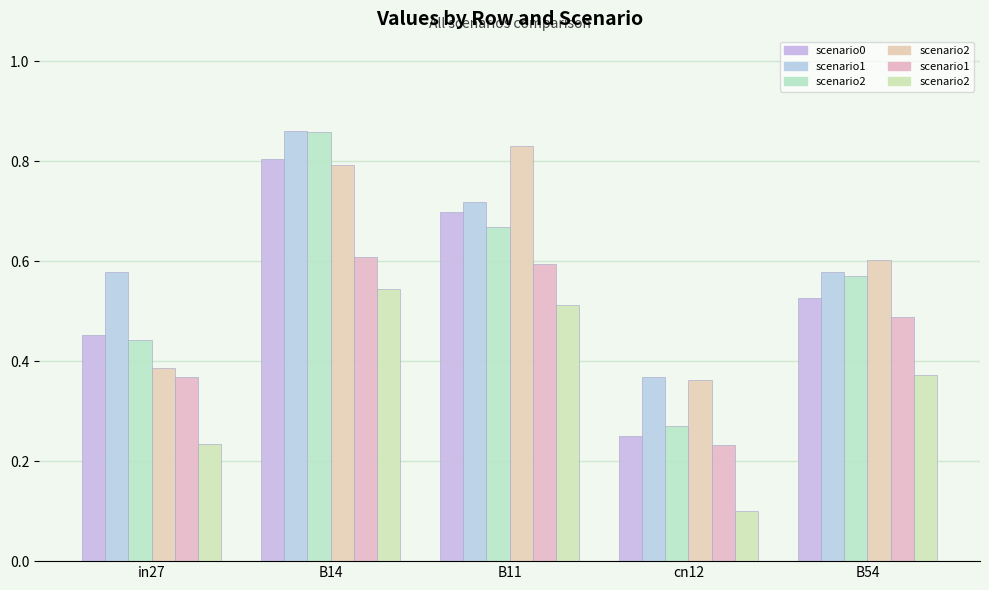

How many data points does each series have?

5